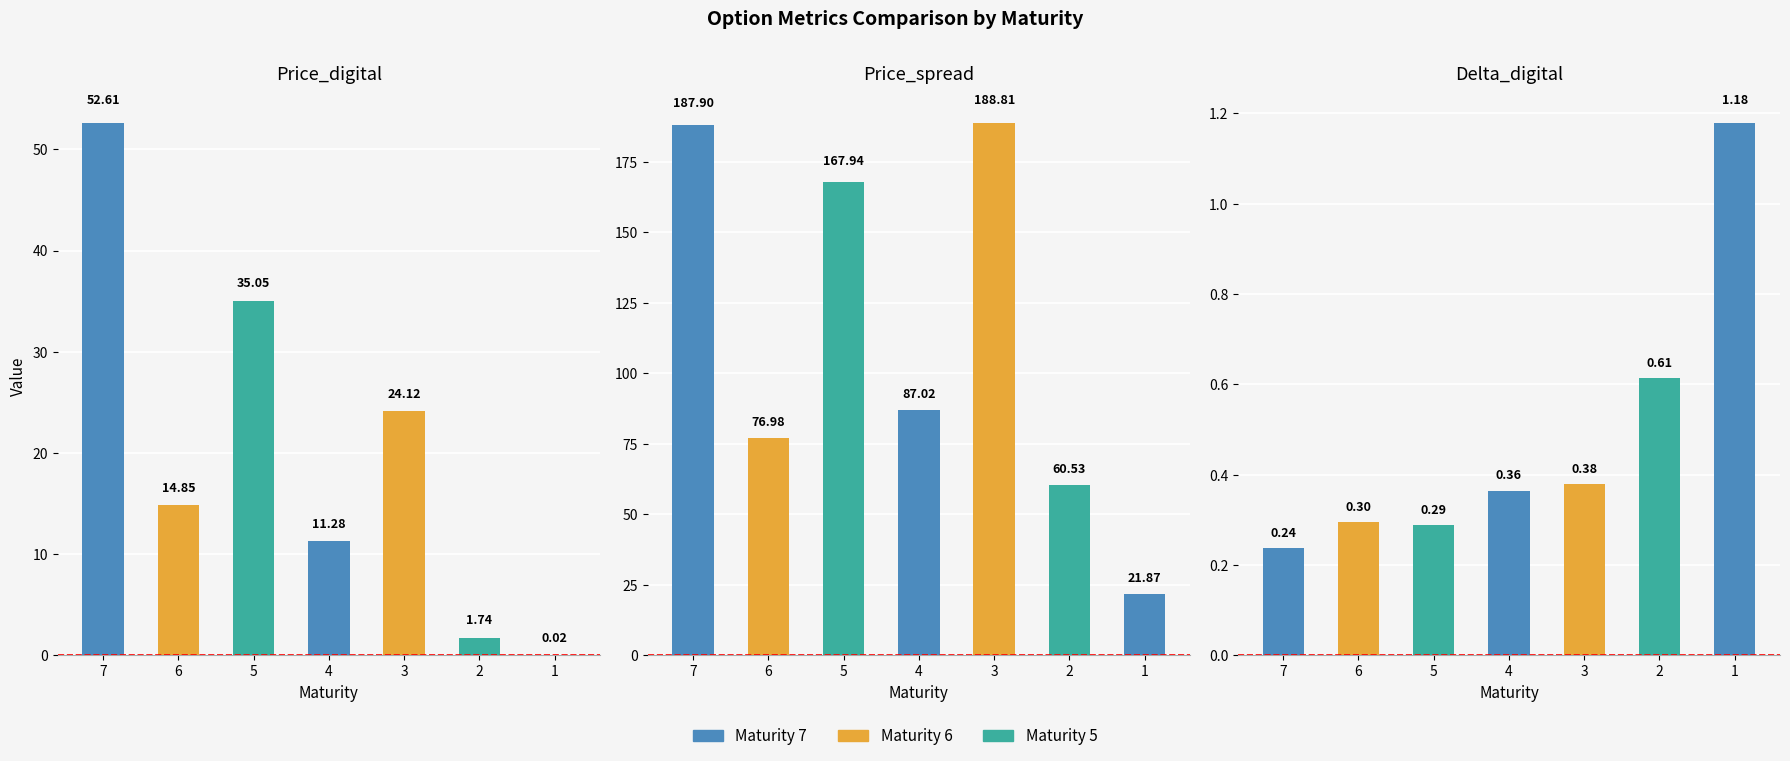

How many bars are there in each group?

3